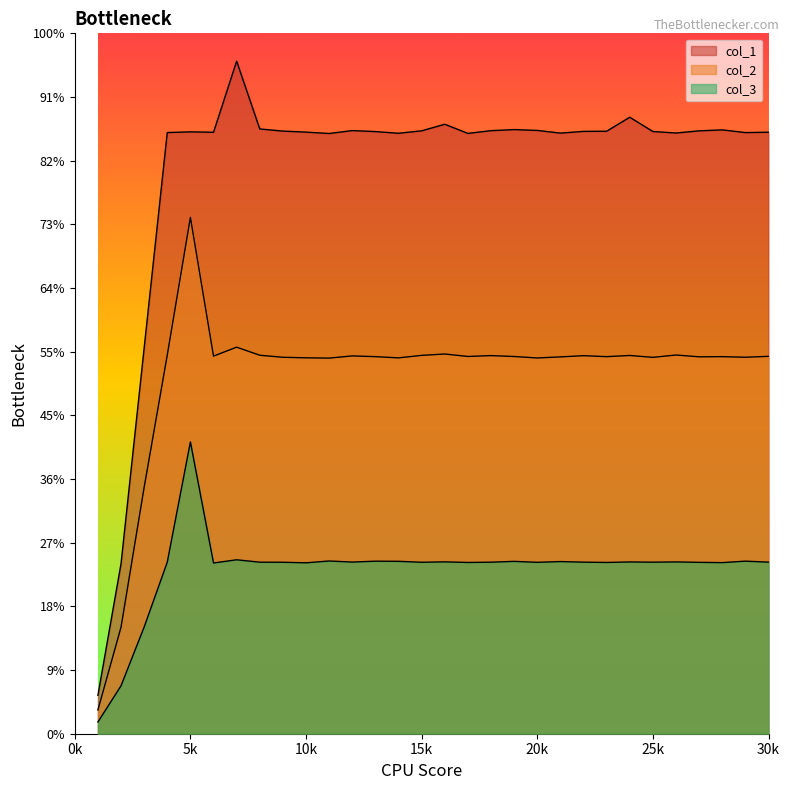

Which series has the largest range (max minus min)?

col_1